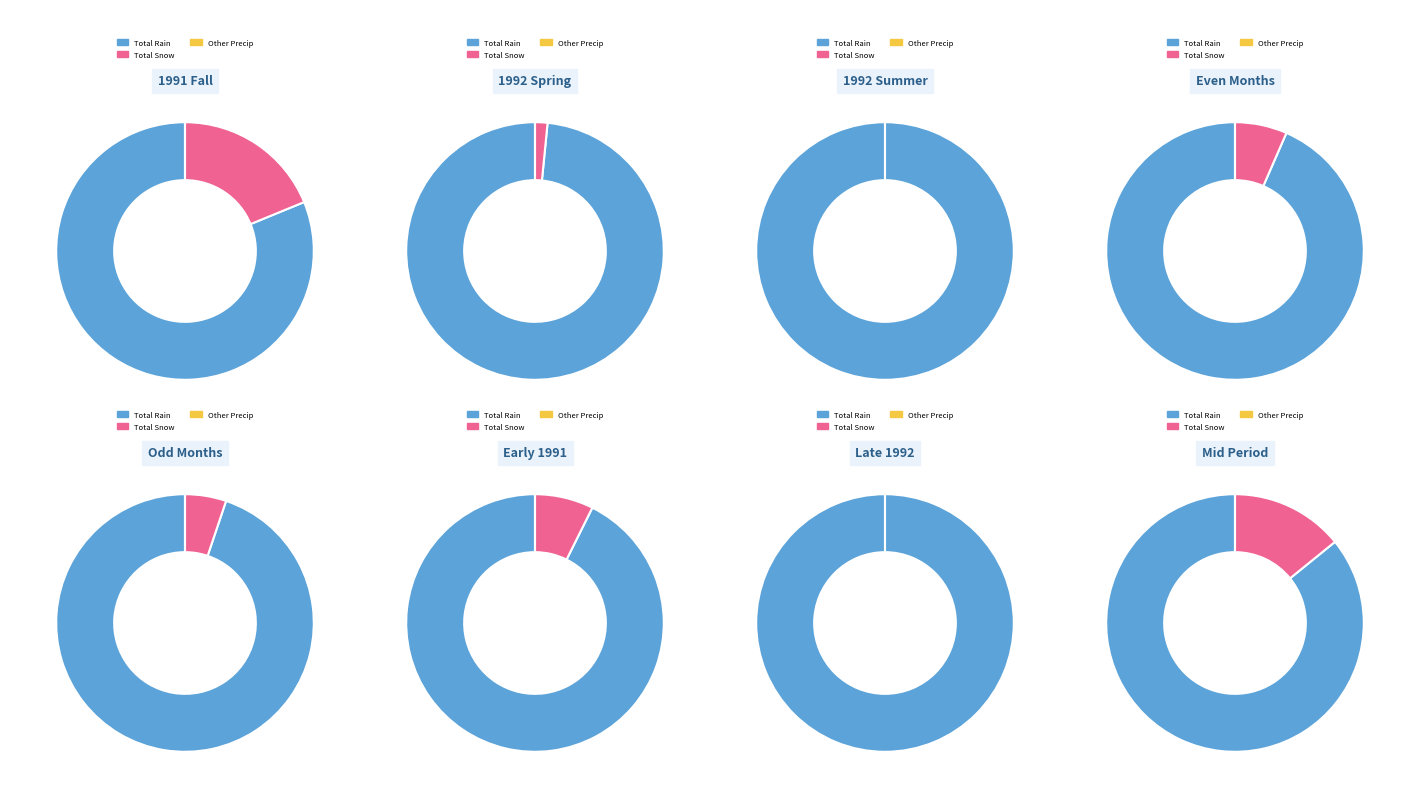

Between 1992-03 and 1992-05, which series saw the biggest shift?

Total Rain (mm)